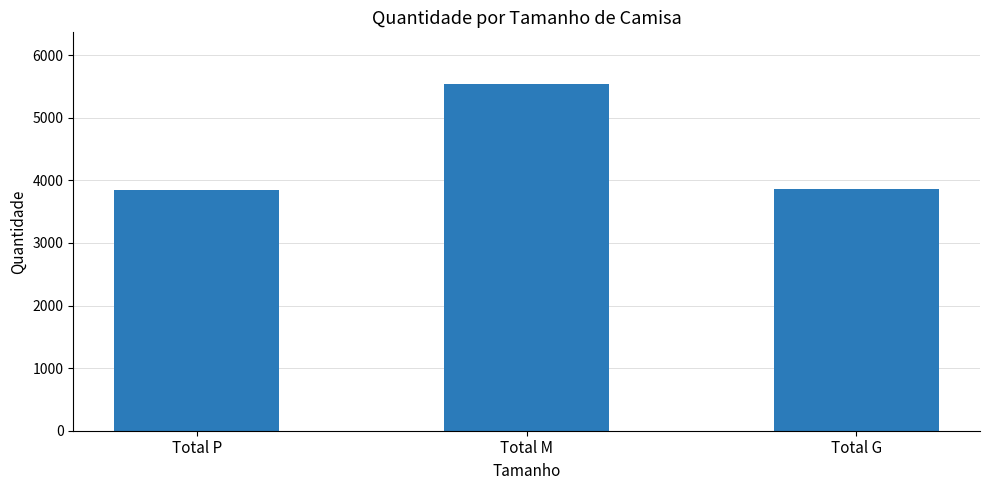

Reading left to right, transcribe all the data shown in this chart.

3843	5535	3870